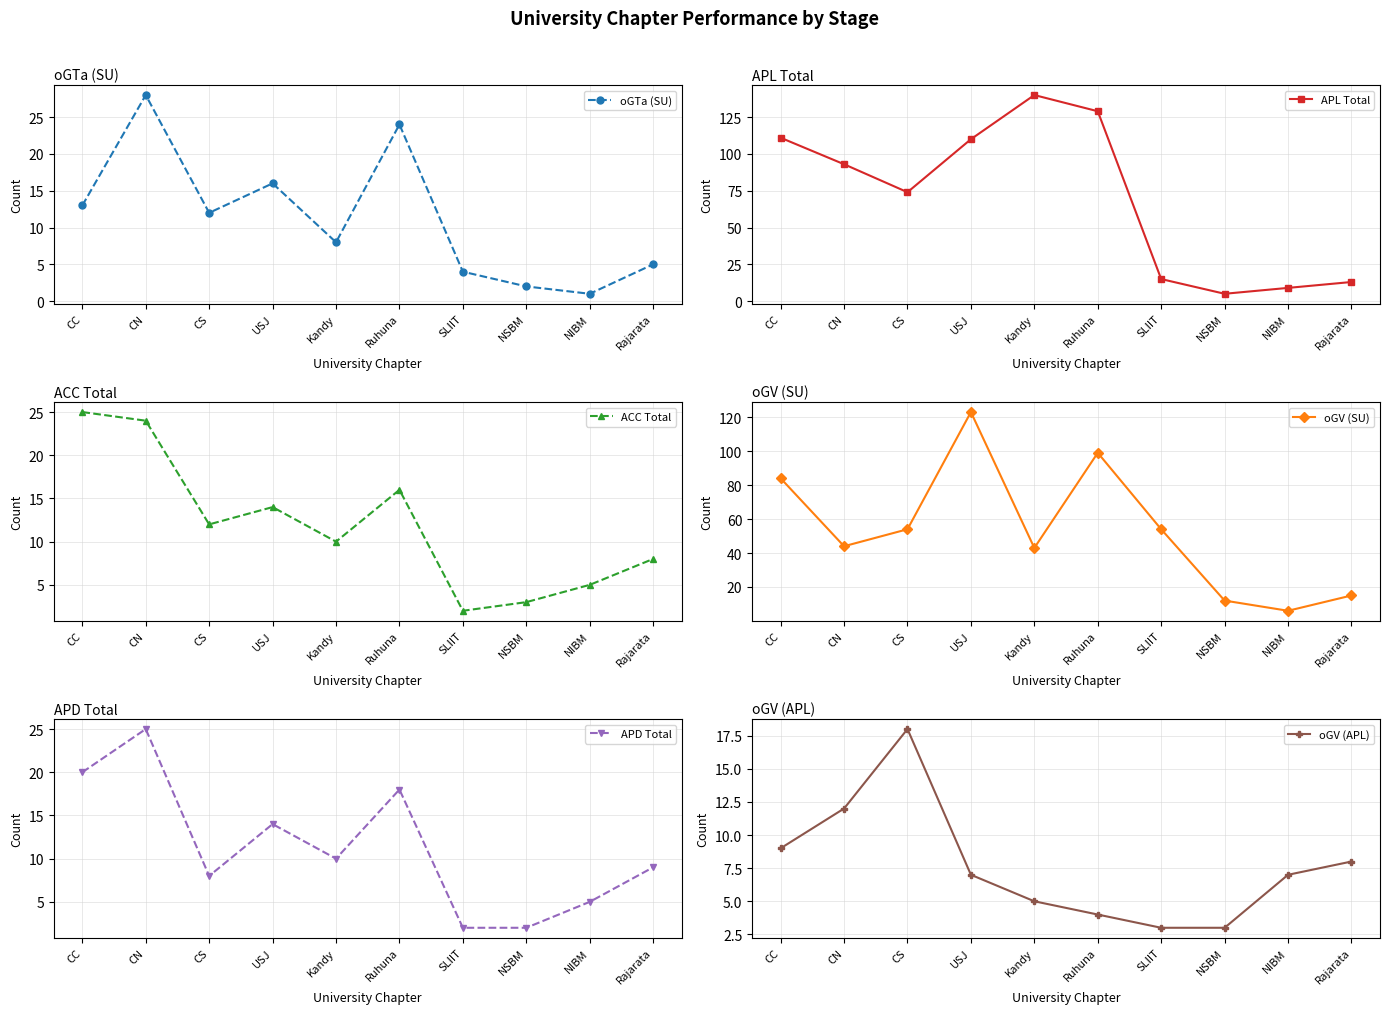

At how many categories does at least one series exceed 7?

10